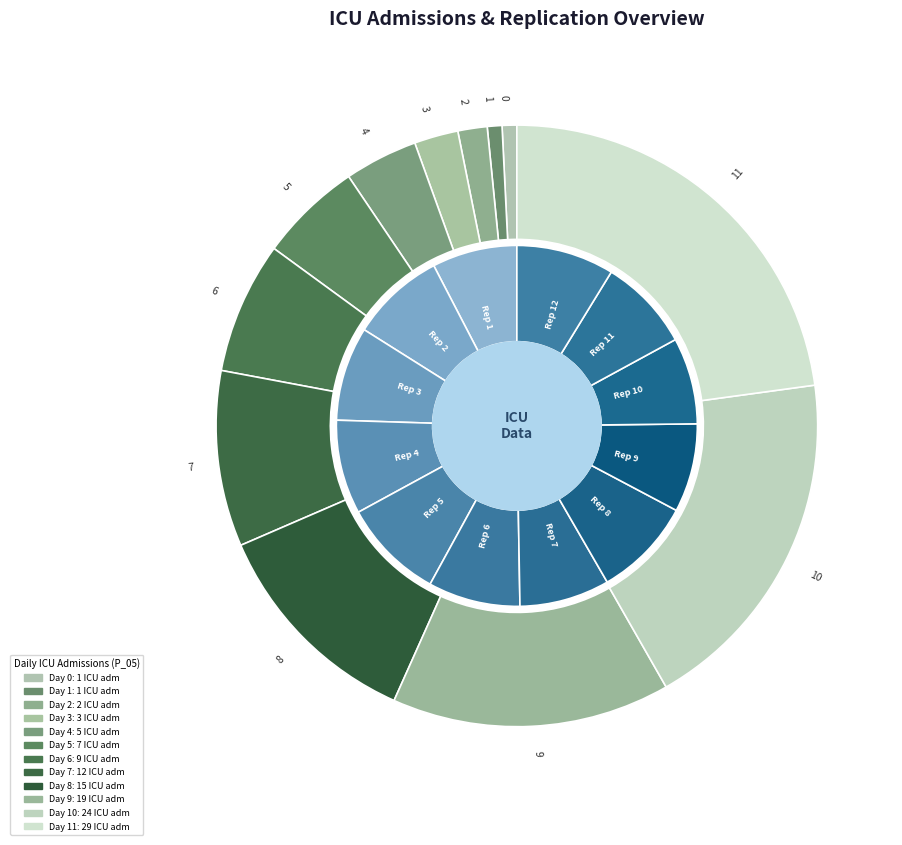

To the nearest percent, what is the combined percentage of 9 and 6?

22%